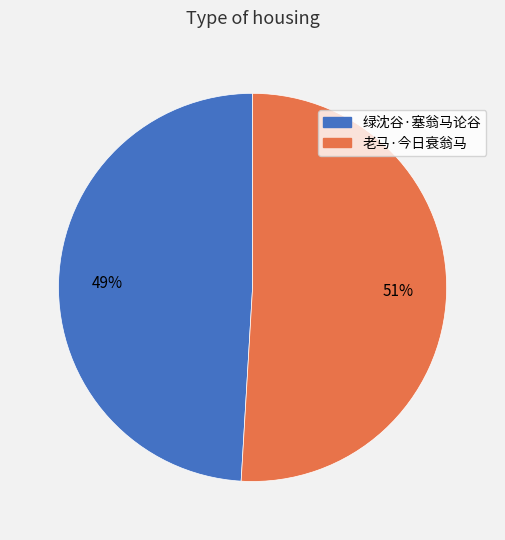

What percentage is the 老马·今日衰翁马 slice, to the nearest percent?

51%